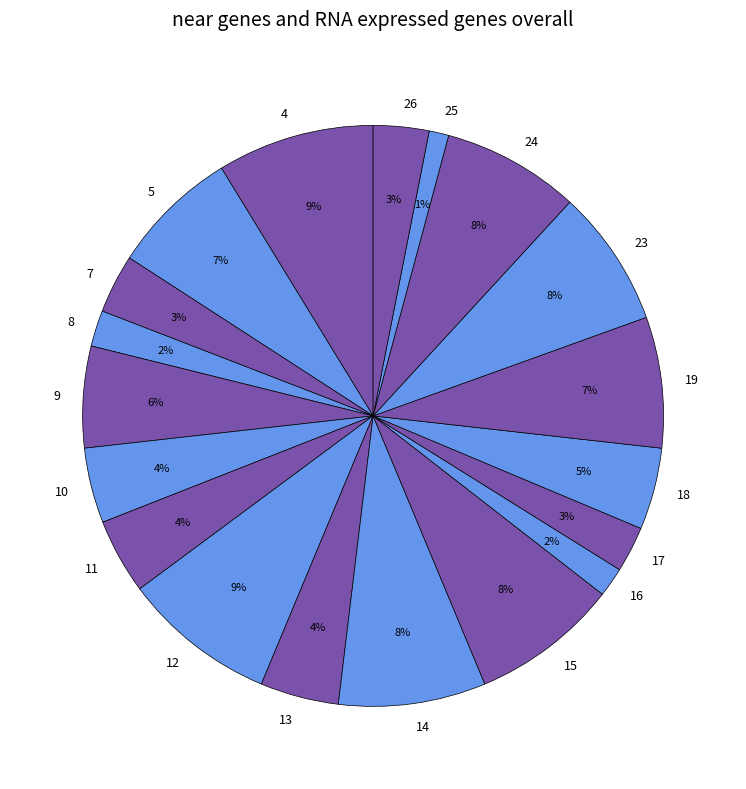

Approximately how many times larger is the value at 5 compared to 4?

0.8